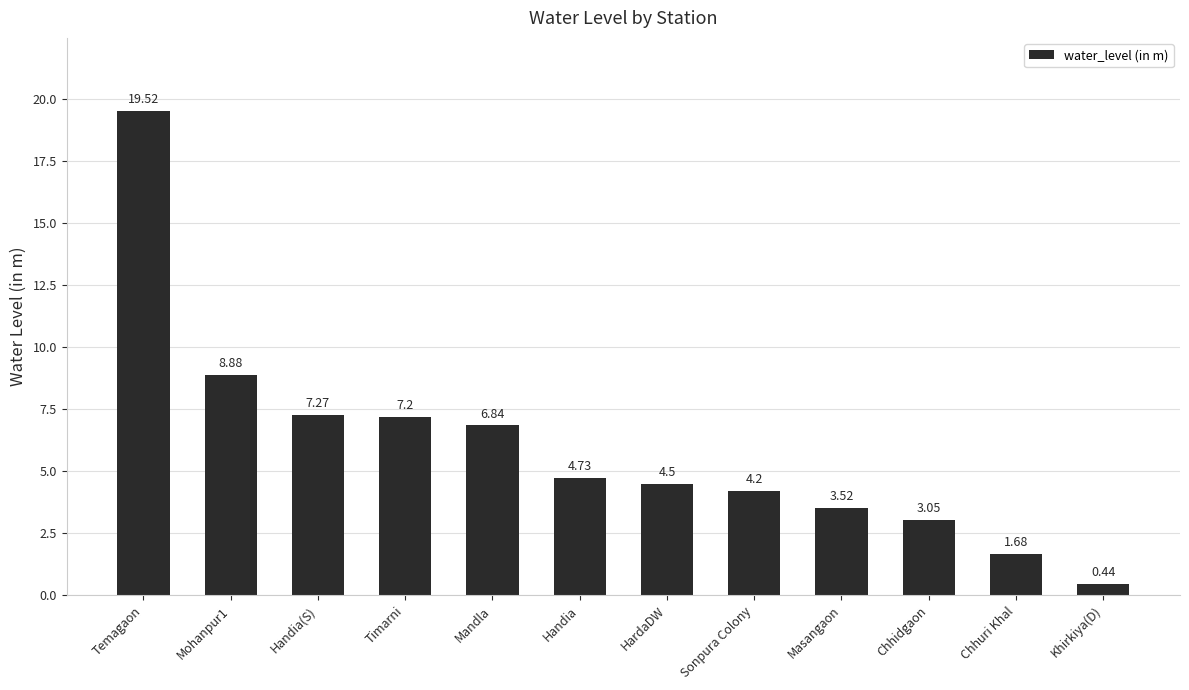

What is the label of the 5th bar from the right?

Sonpura Colony